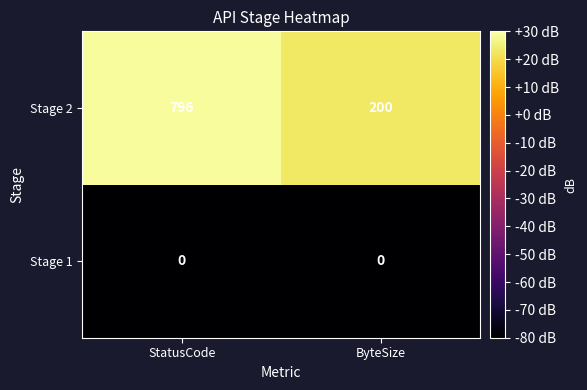

Which category has the highest value across all series?

StatusCode